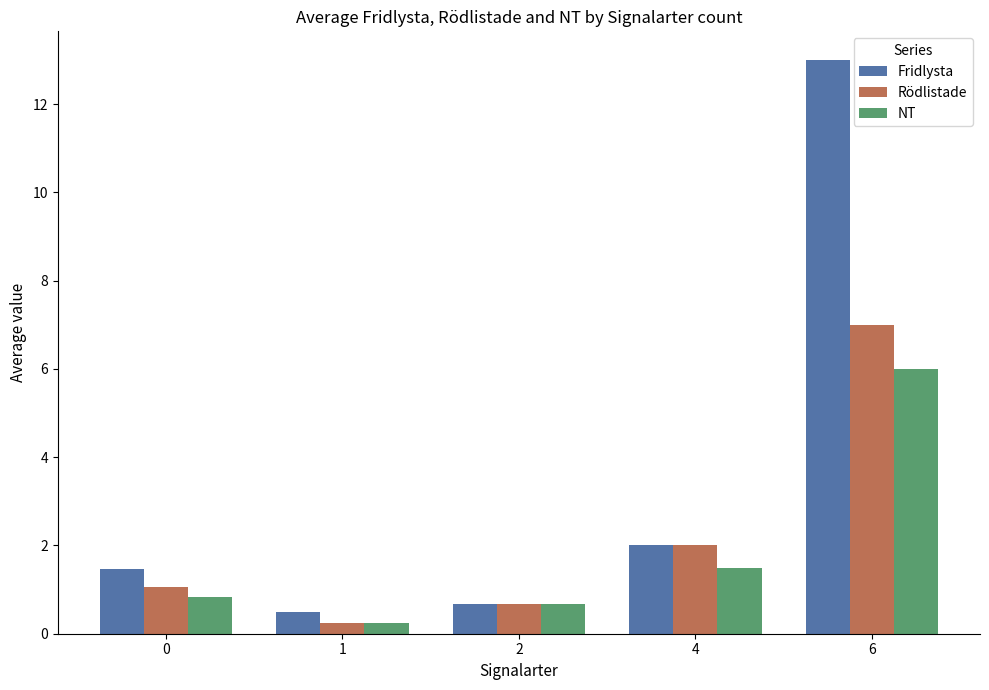

What is the difference between the NT values at 0 and 6?

5.2